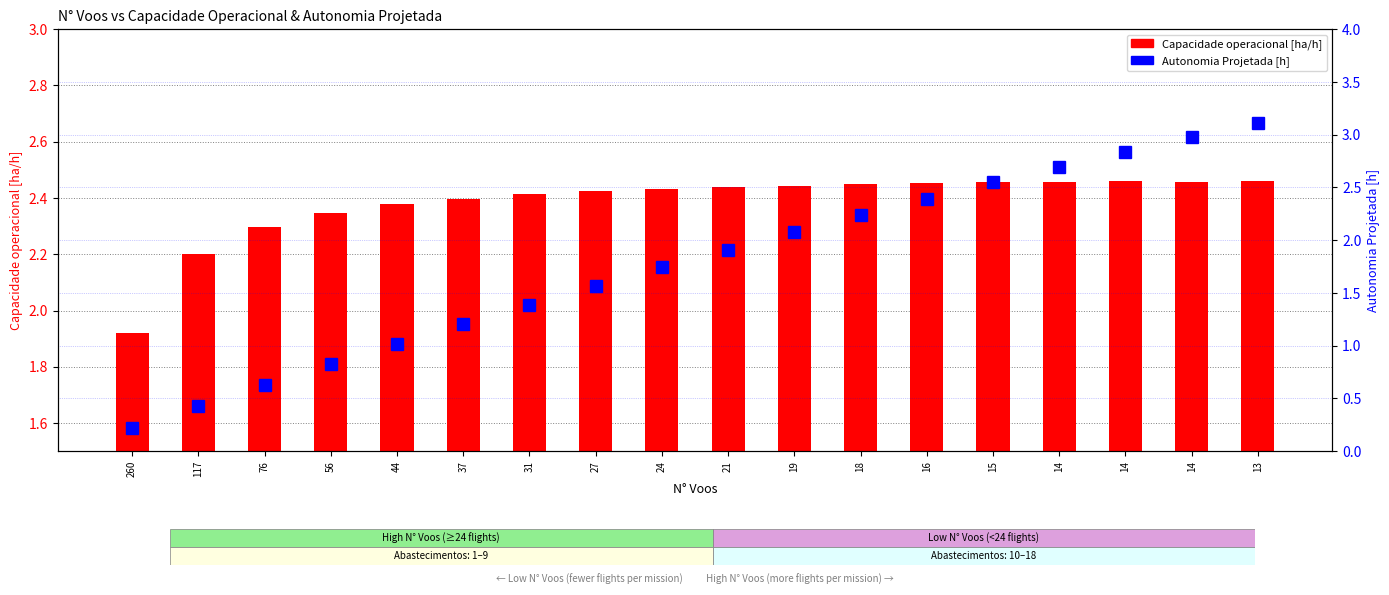

The value of Capacidade operacional [ha/h] at 27 is 3.4. True or false?

False